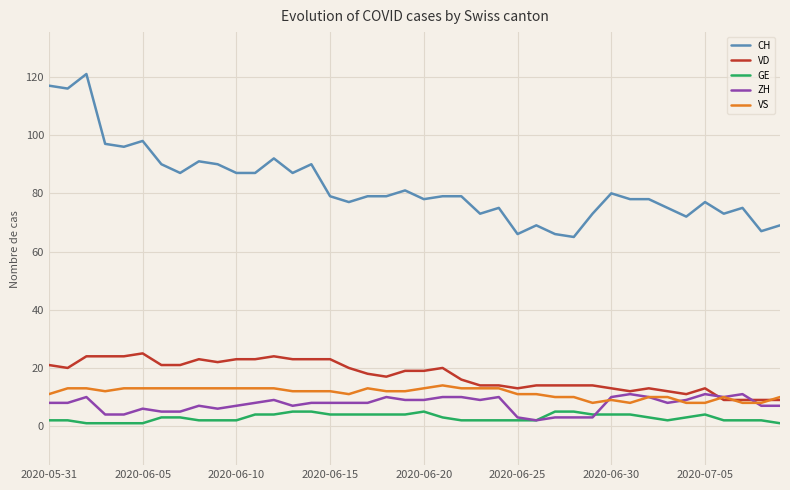

What is the greatest value displayed?

121